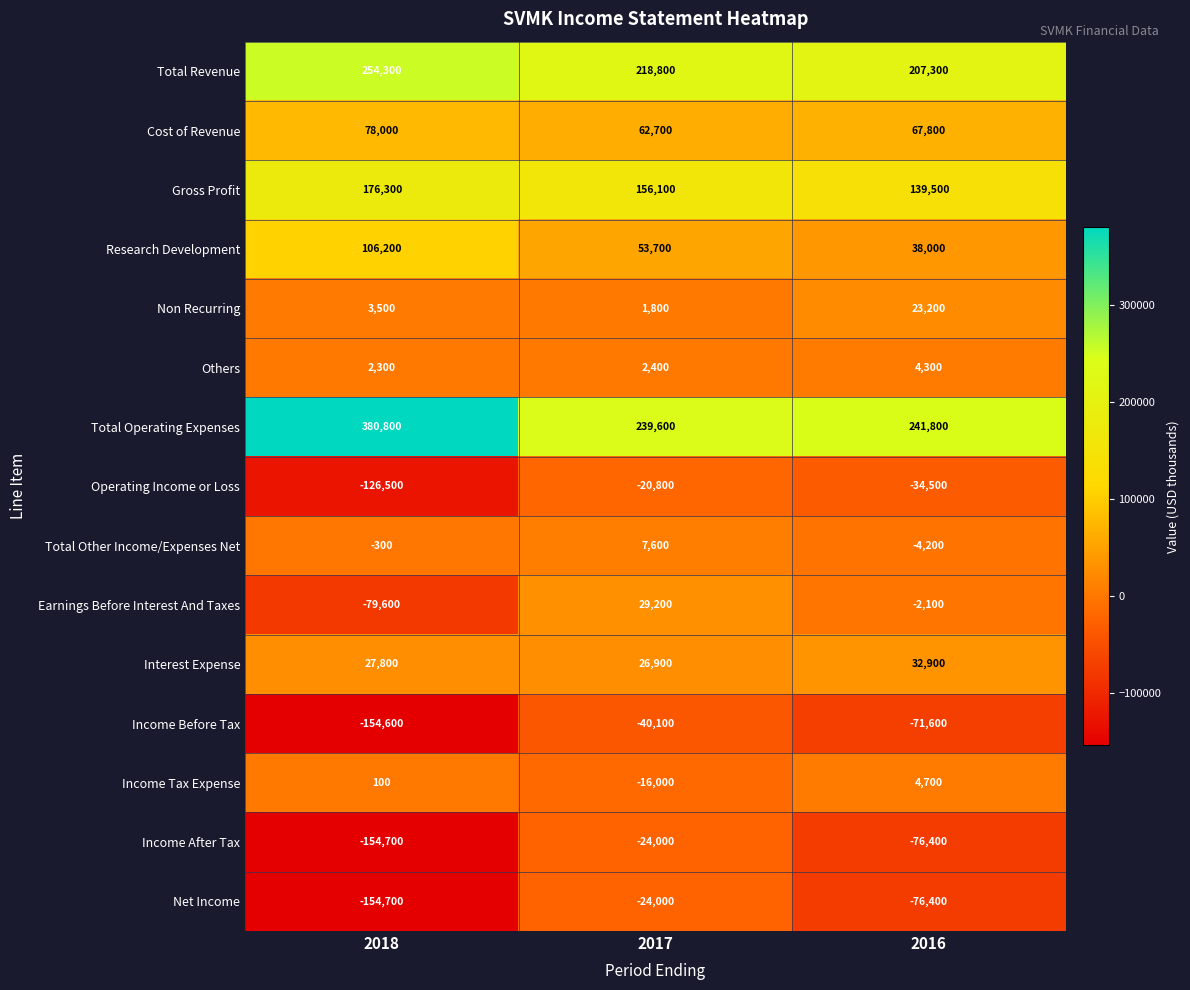

How many Income Tax Expense values are between -16000 and 4700?

3